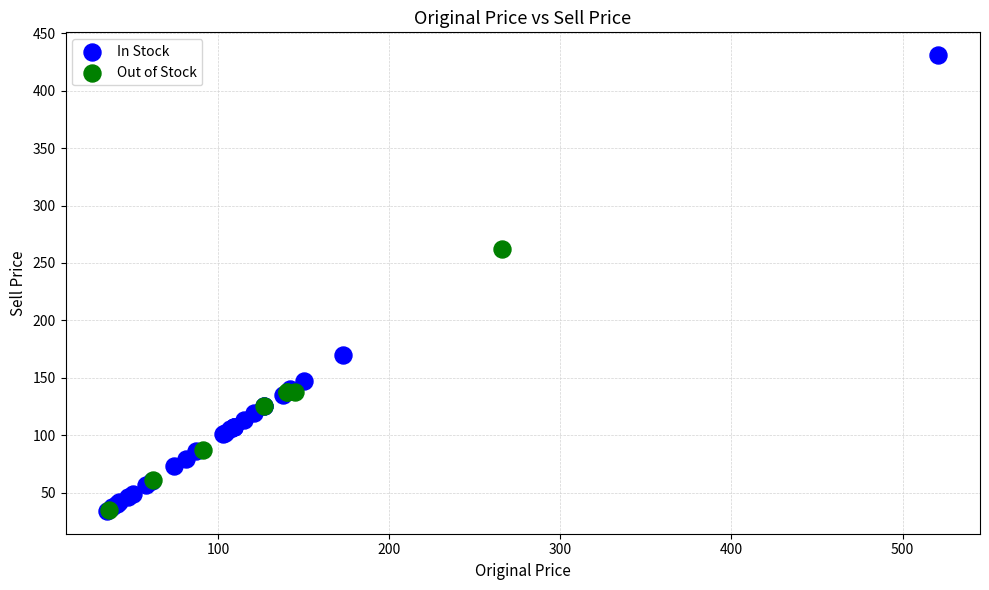

Which series has the widest spread of Y values?

In Stock